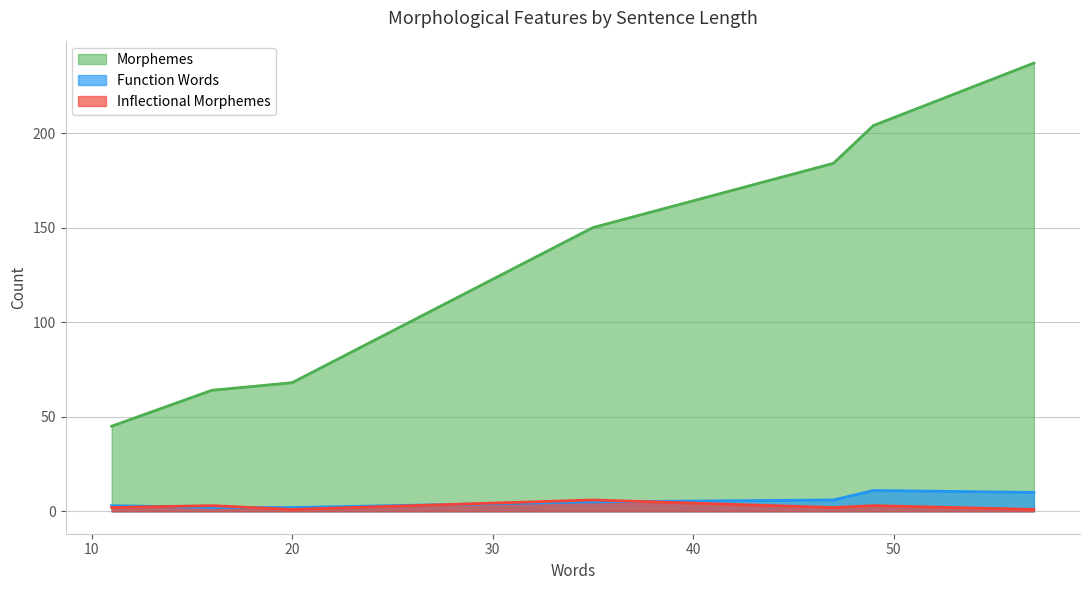

What are all the series names shown in the legend?

Morphemes, Function Words, Inflectional Morphemes